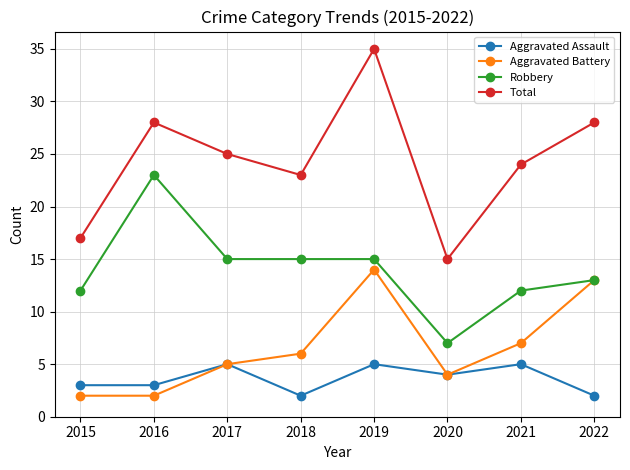

Reading left to right, transcribe all the data shown in this chart.

Aggravated Assault: 2015=3	2016=3	2017=5	2018=2	2019=5	2020=4	2021=5	2022=2
Aggravated Battery: 2015=2	2016=2	2017=5	2018=6	2019=14	2020=4	2021=7	2022=13
Robbery: 2015=12	2016=23	2017=15	2018=15	2019=15	2020=7	2021=12	2022=13
Total: 2015=17	2016=28	2017=25	2018=23	2019=35	2020=15	2021=24	2022=28